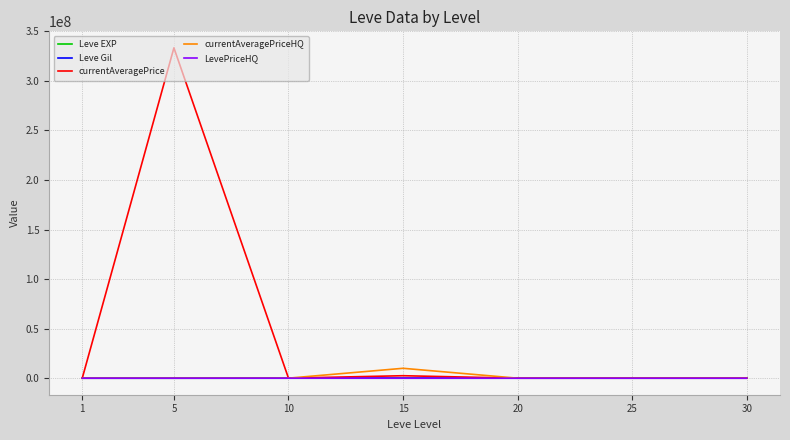

What is the highest value of the currentAveragePrice series?

333338340.0